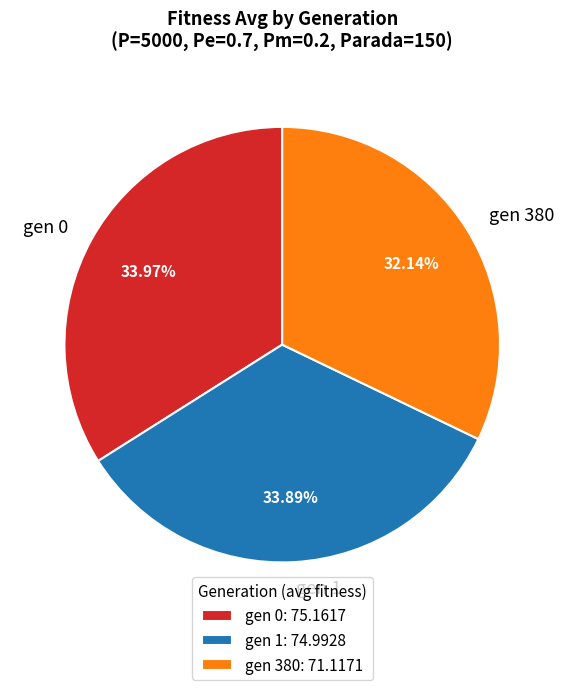

How many segments does this pie chart have?

3